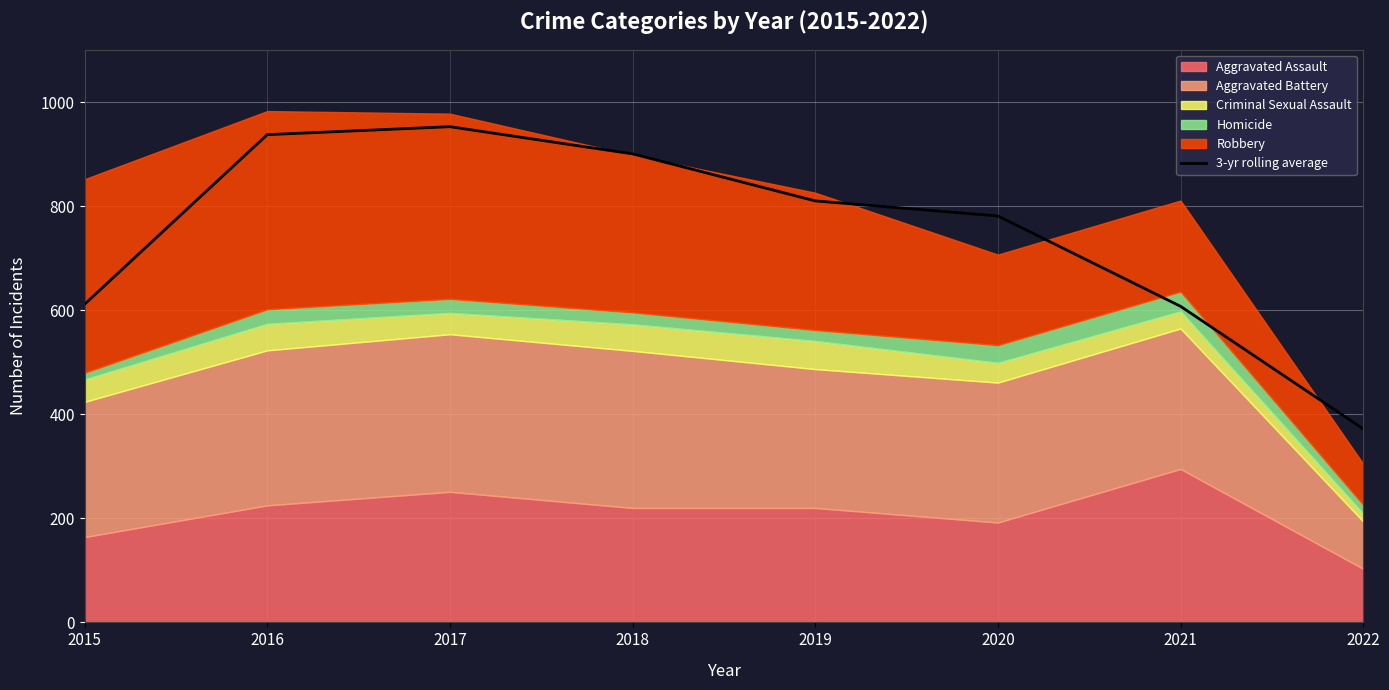

Reading left to right, list all the values displayed in this chart.

611.7	937.7	953.0	900.7	810.3	781.3	607.7	372.0